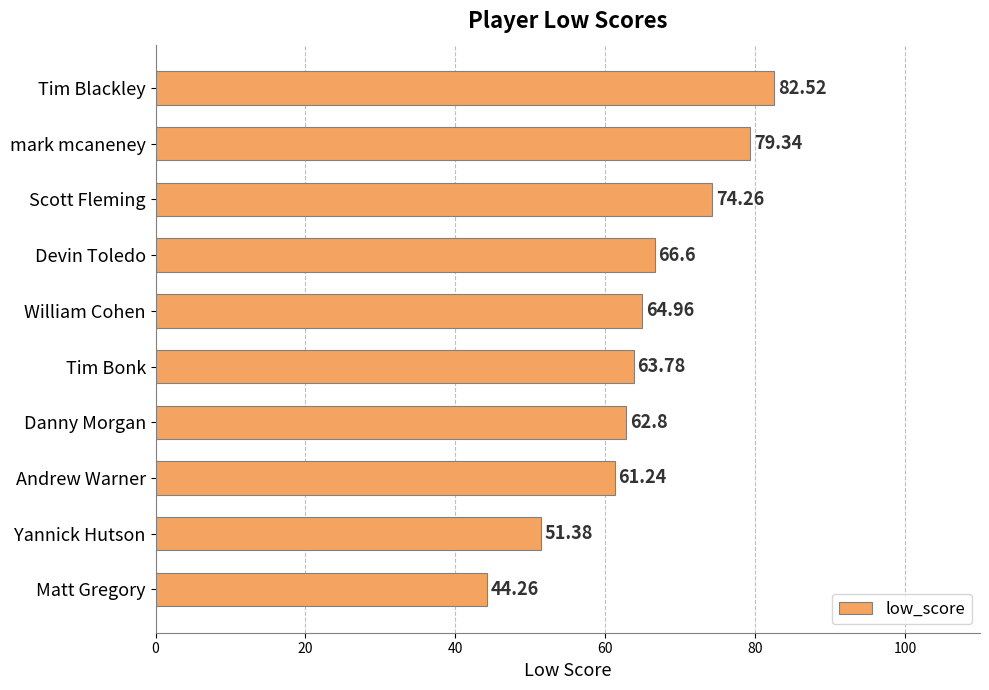

How many data points are above 64?

5